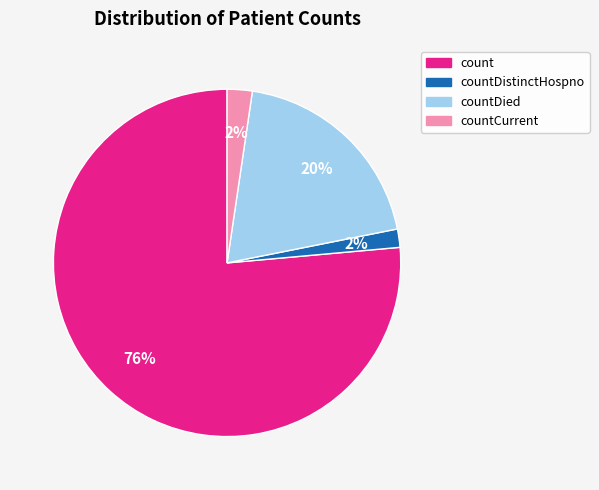

What is the largest slice in the pie chart?

count